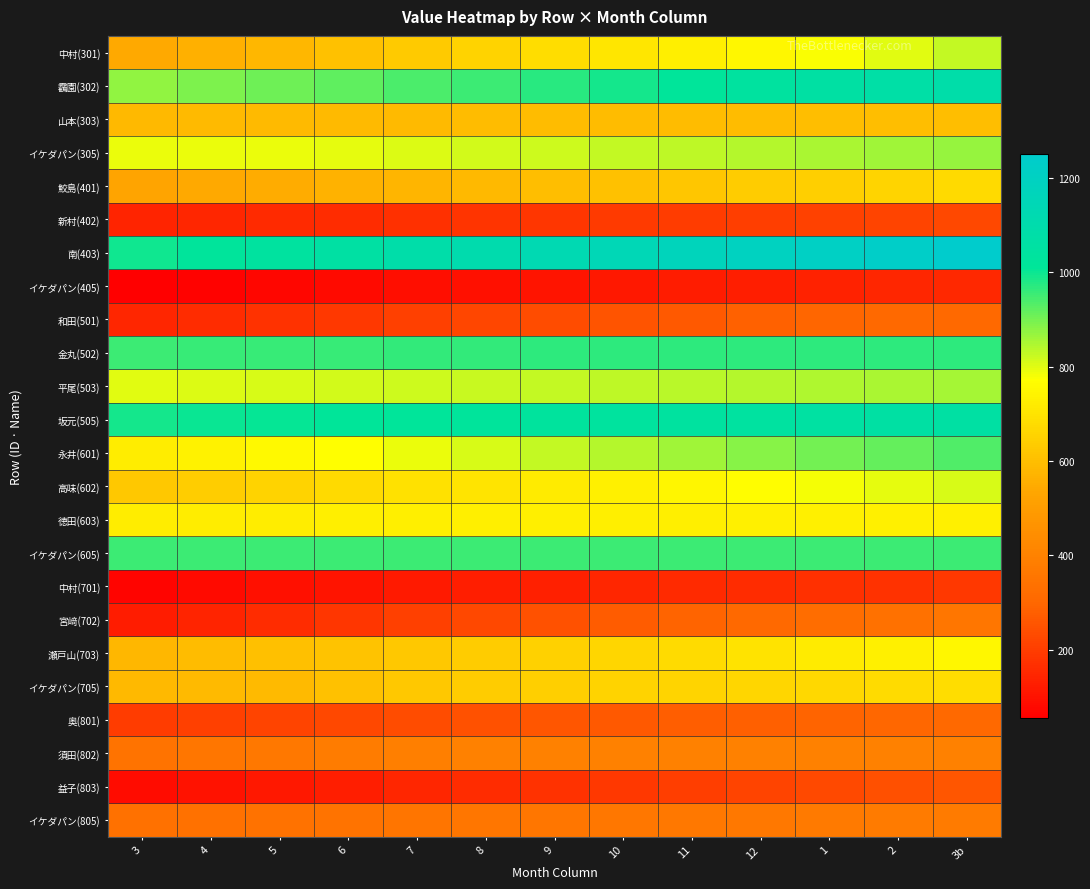

At which category is the sum across all series the highest?

3b